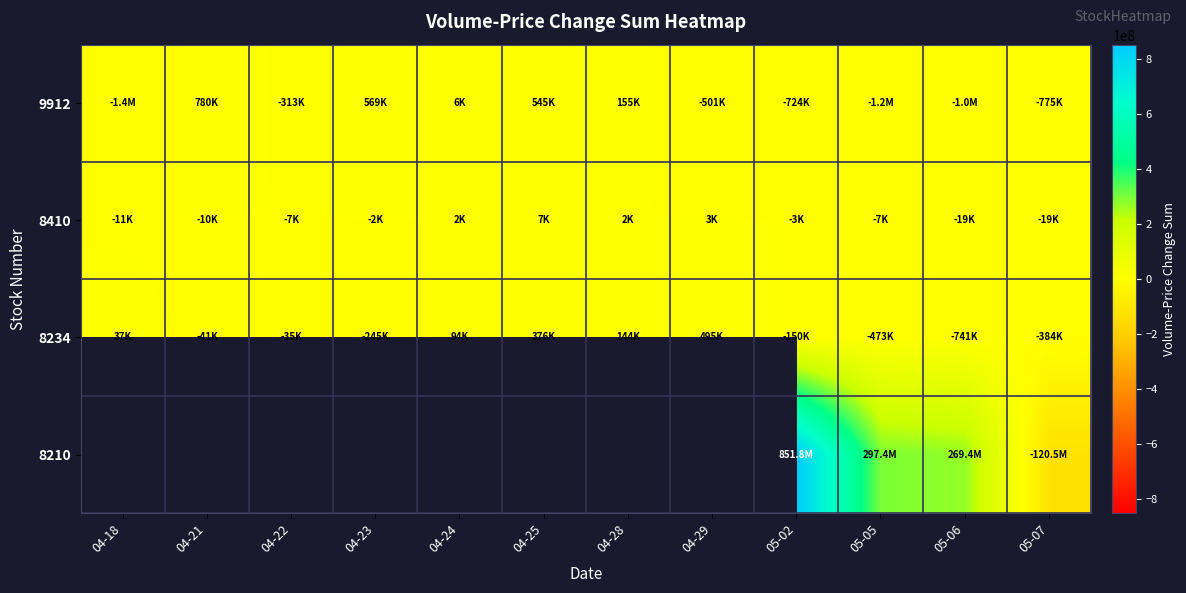

True or false: 8234 has a value of -472586.0 at 05-05.

True